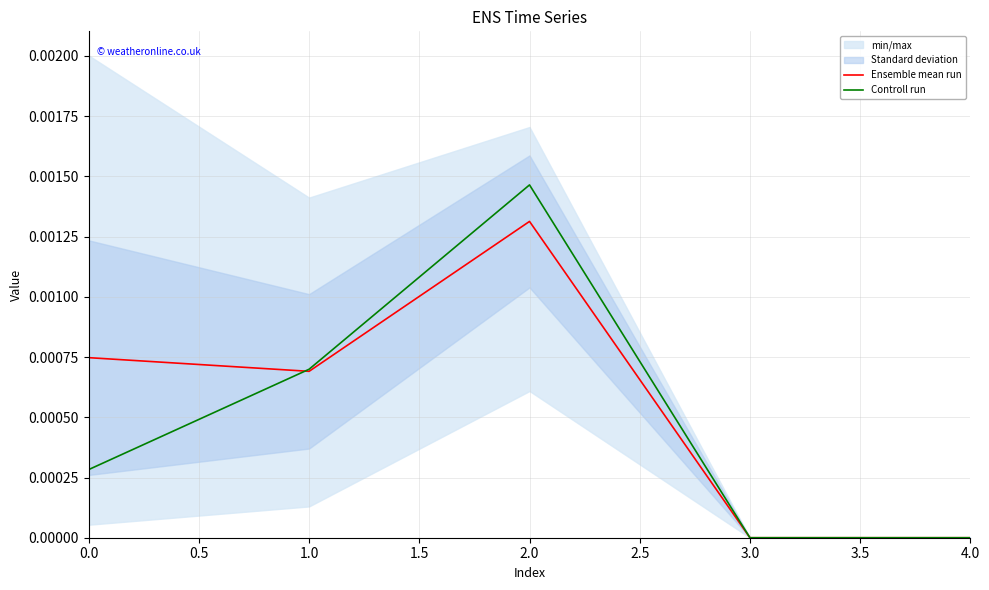

How many values in Controll run are above zero?

3